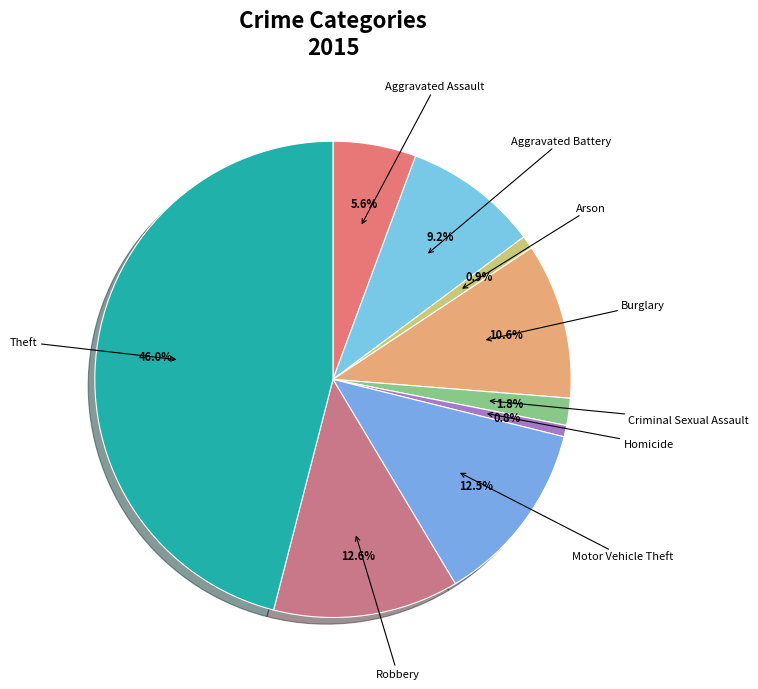

To the nearest percent, what is the difference between the Robbery and Aggravated Assault slice percentages?

7%